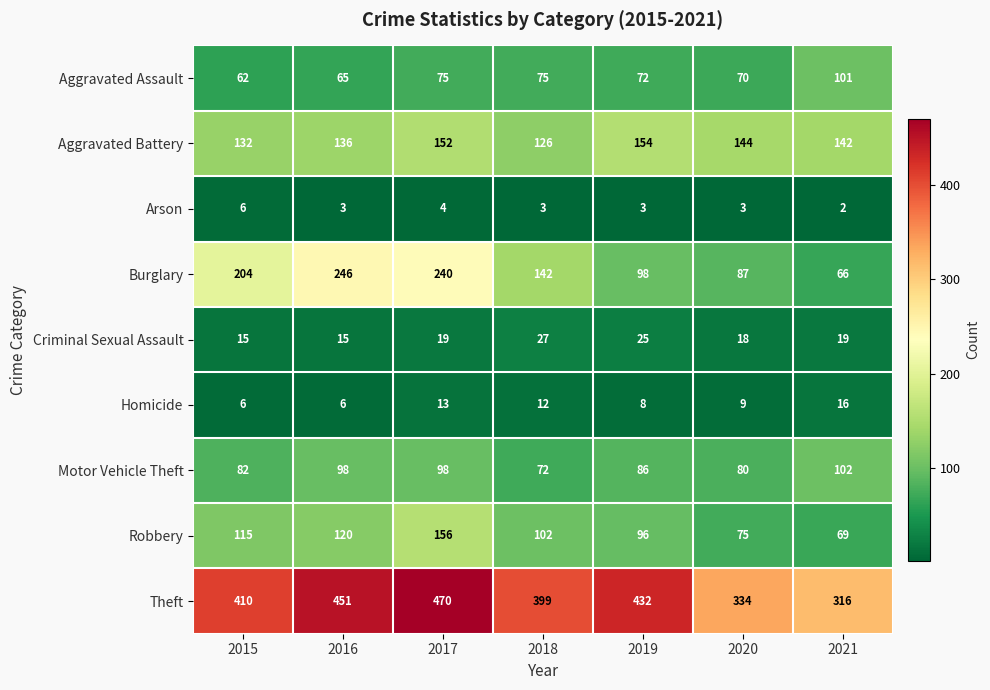

How many categories are shown in the chart?

7